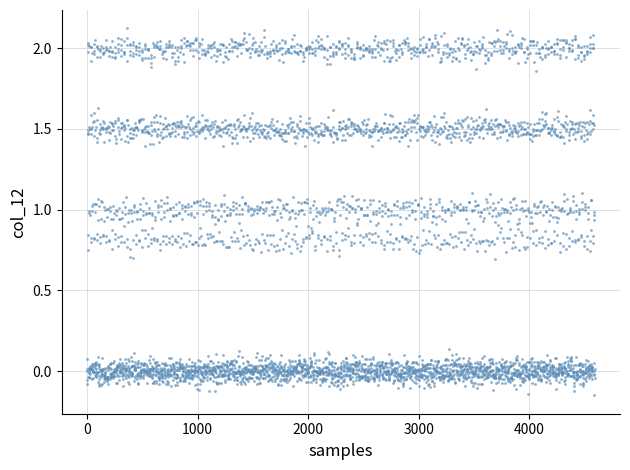

What is the range of Y values (max minus min)?

2.3